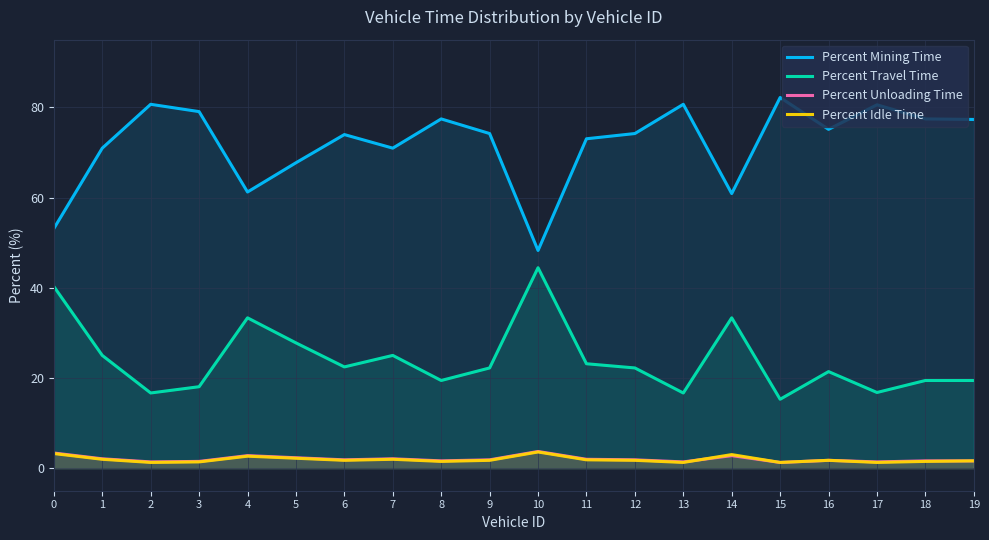

True or false: Percent Travel Time and Percent Unloading Time intersect in this chart.

False